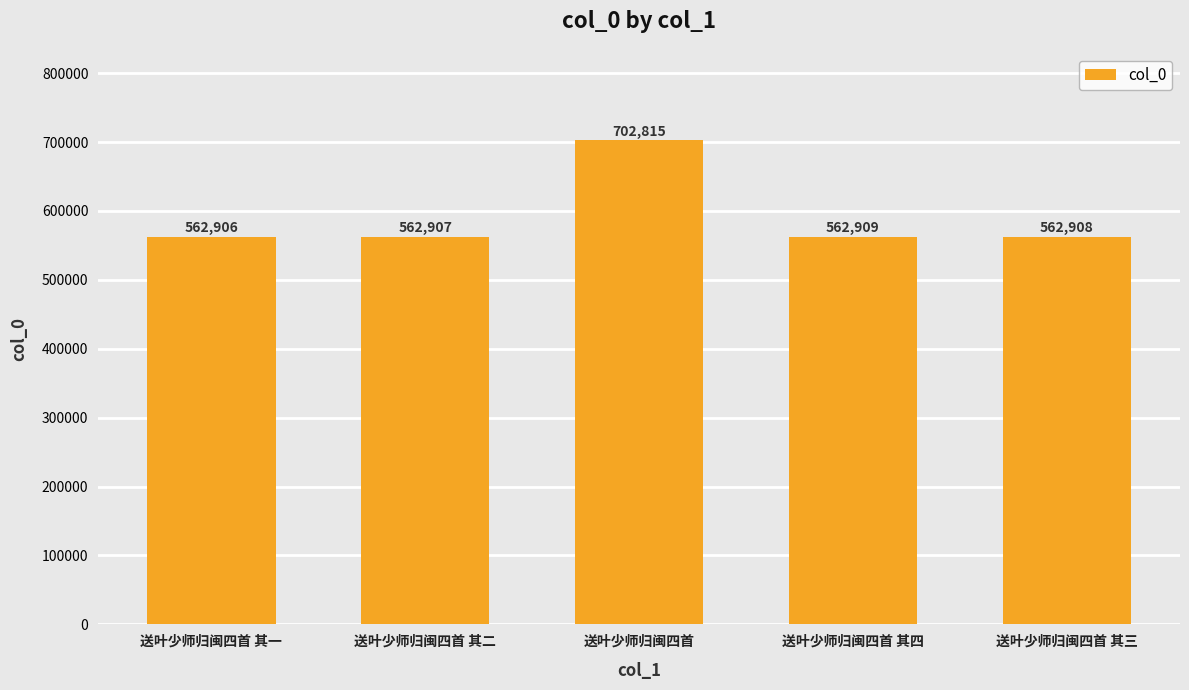

List the labels in order of value, smallest first.

送叶少师归闽四首 其一, 送叶少师归闽四首 其二, 送叶少师归闽四首 其三, 送叶少师归闽四首 其四, 送叶少师归闽四首